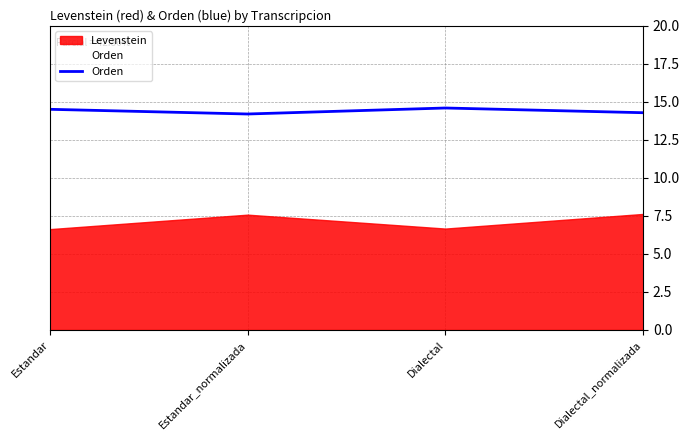

How many points are higher than both their immediate neighbors (excluding endpoints)?

1